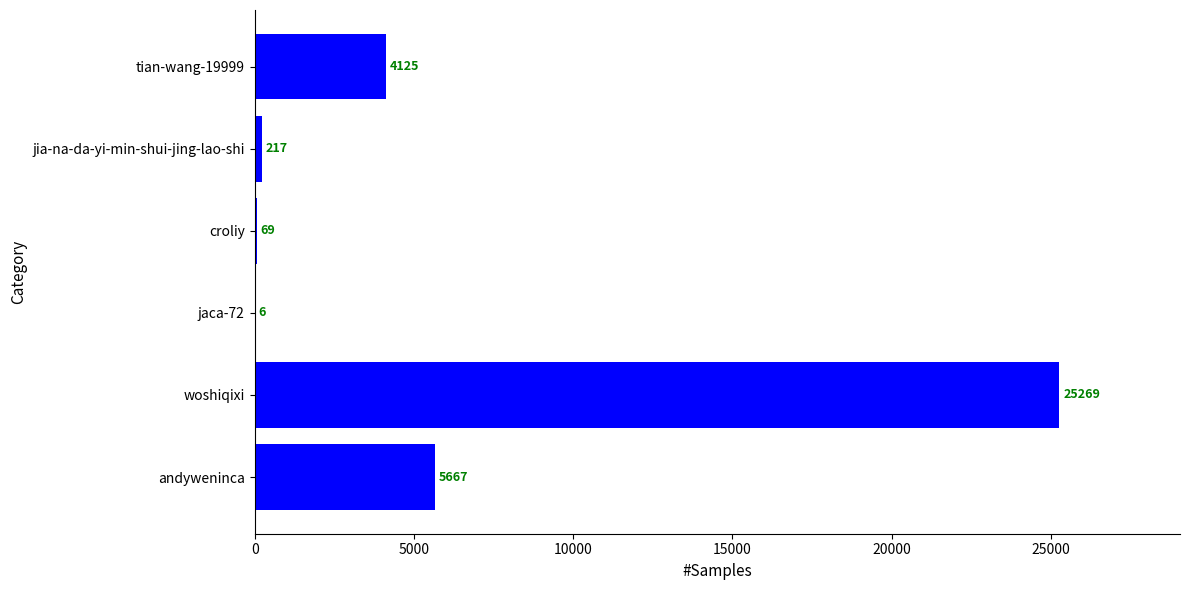

What is the sum of the values at andyweninca and woshiqixi?

30936